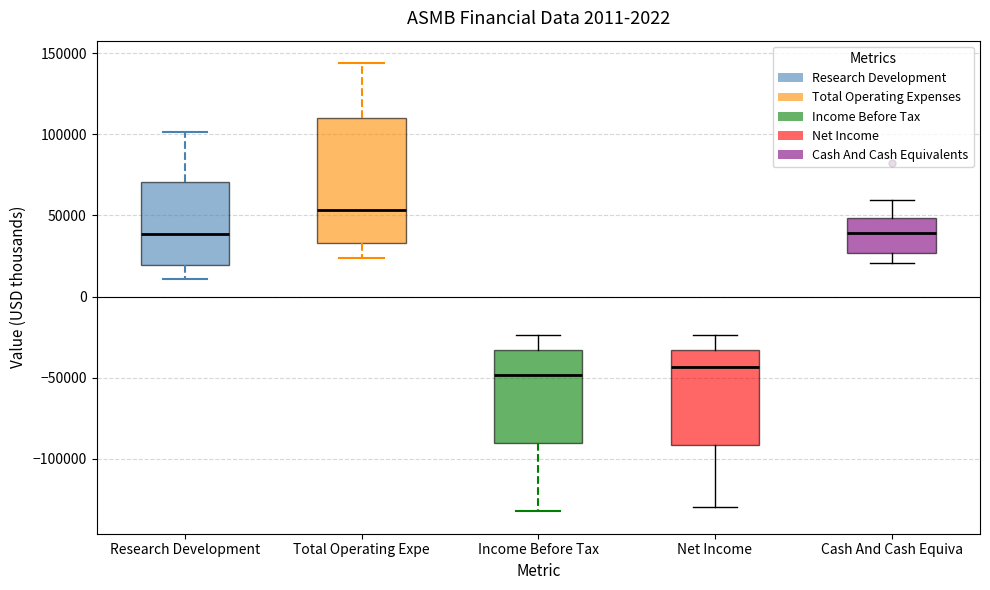

Comparing the boxes themselves (not the whiskers), which one is the tallest?

Total Operating Expe